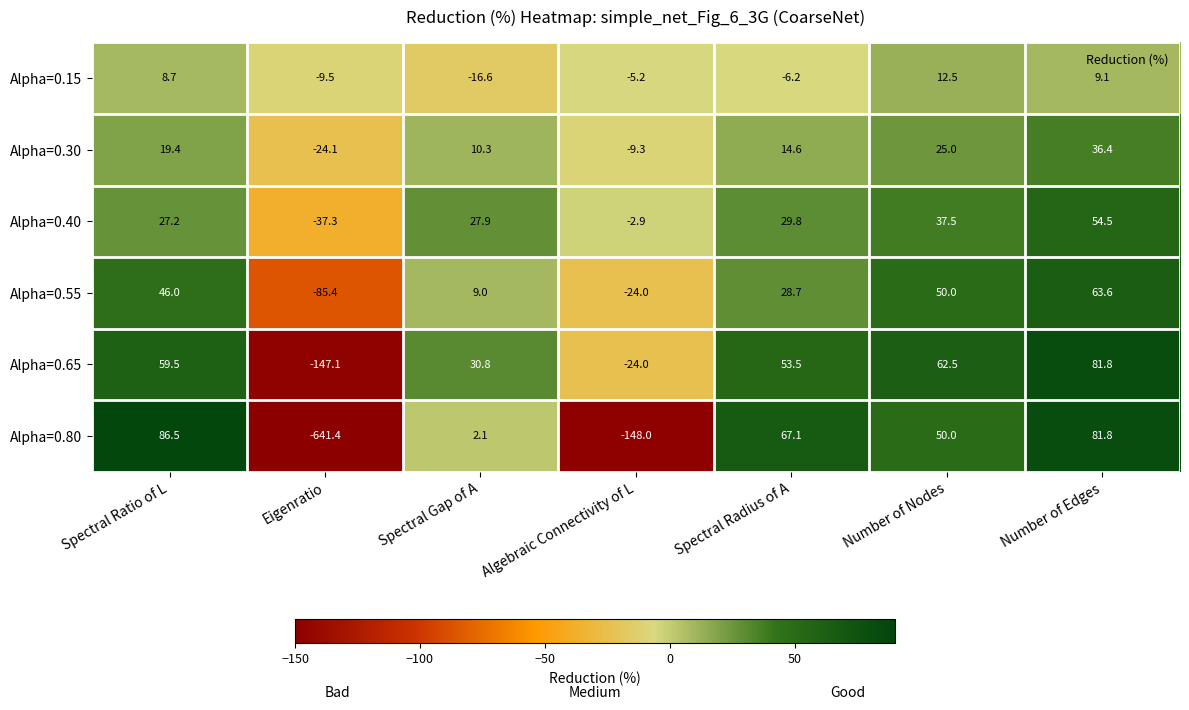

Which label corresponds to the largest value in the chart?

Spectral Ratio of L